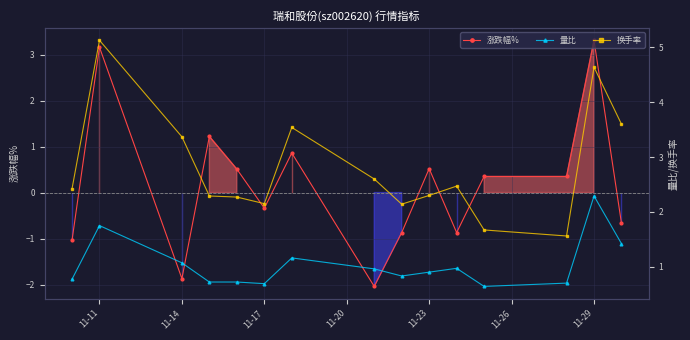

True or false: 涨跌幅% has a value of 3.2 at 11-11.

True